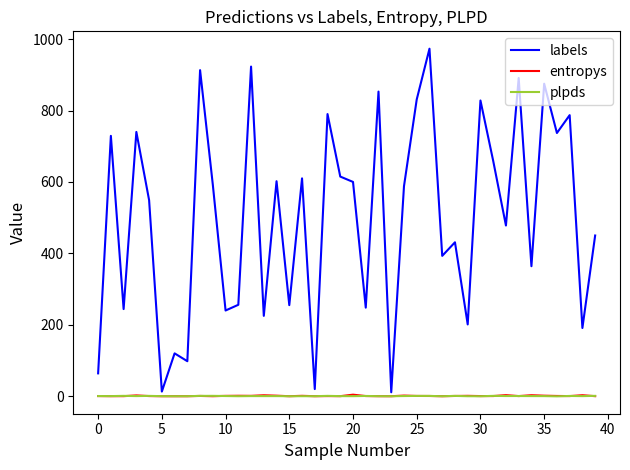

Which series has the largest range (max minus min)?

labels